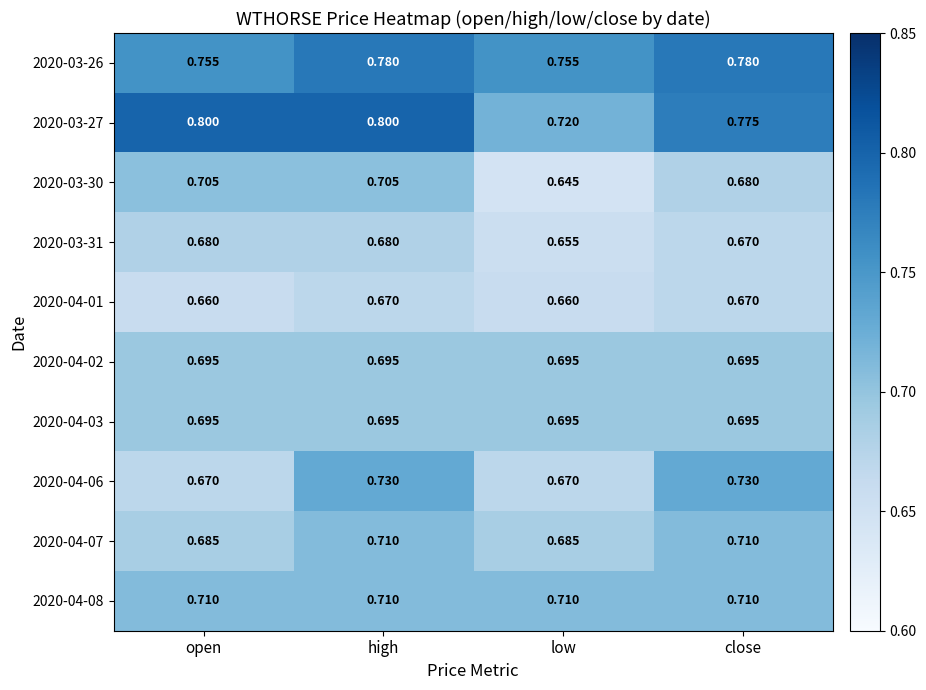

At which category does the chart reach its minimum across all series?

low